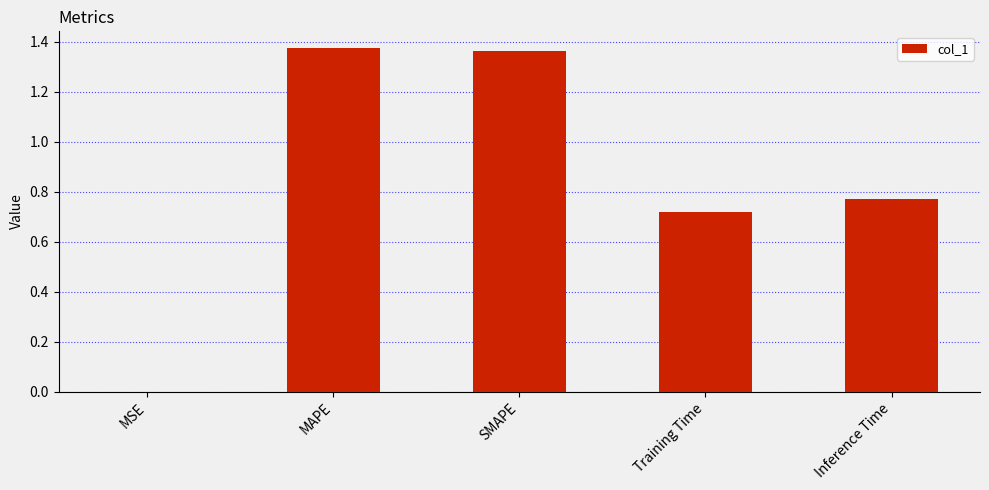

Which has a higher value, MSE or SMAPE?

SMAPE